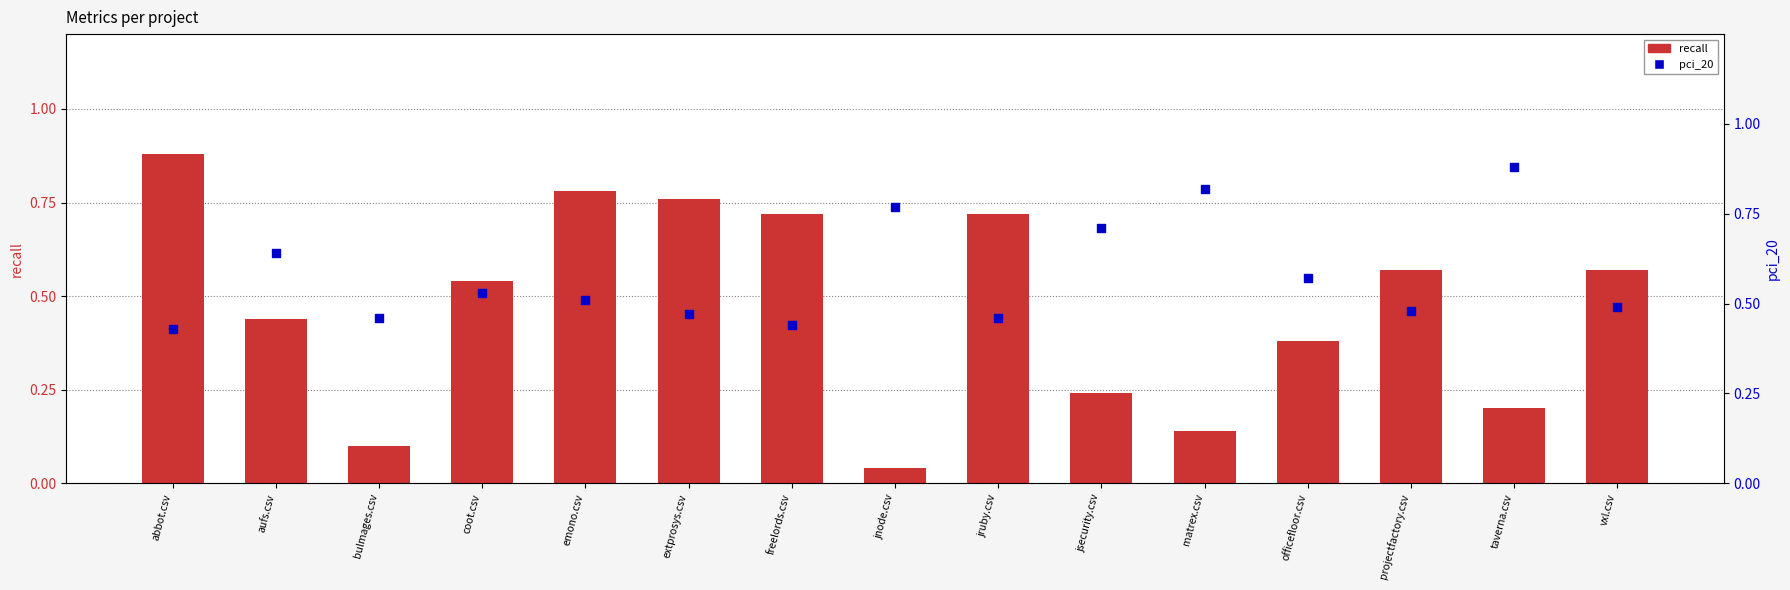

Which series reaches the minimum Y coordinate?

recall